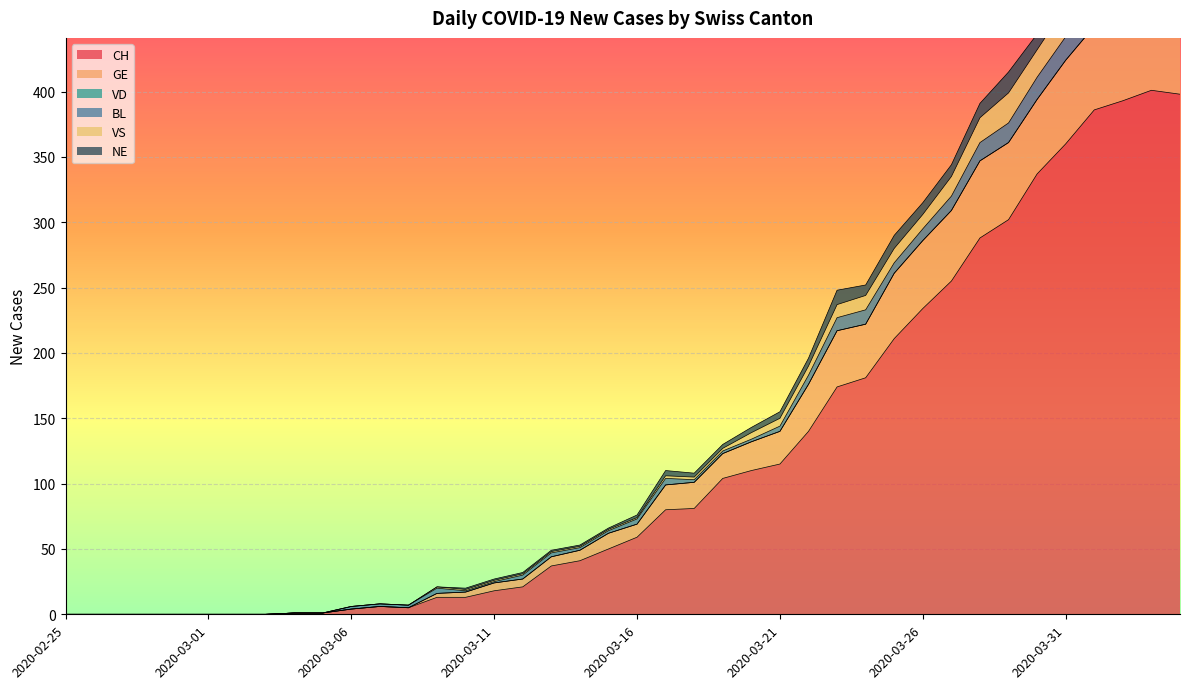

At which category does the chart reach its peak across all series?

2020-04-03